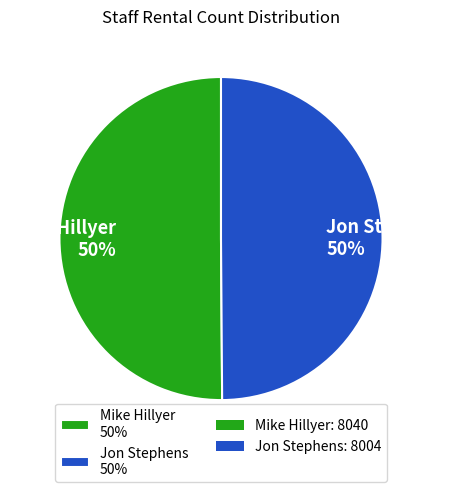

What percentage is the Mike Hillyer 50% slice, to the nearest percent?

50%